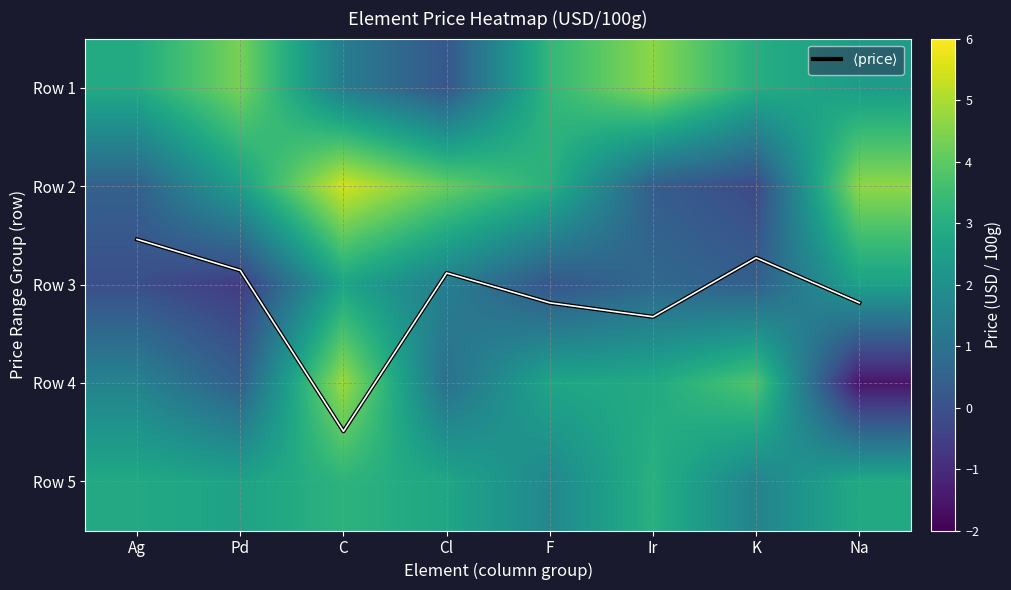

Rank the series by their maximum value, from lowest to highest.

Row 3, Row 5, $\langle \mathrm{price} \rangle$, Row 1, Row 4, Row 2